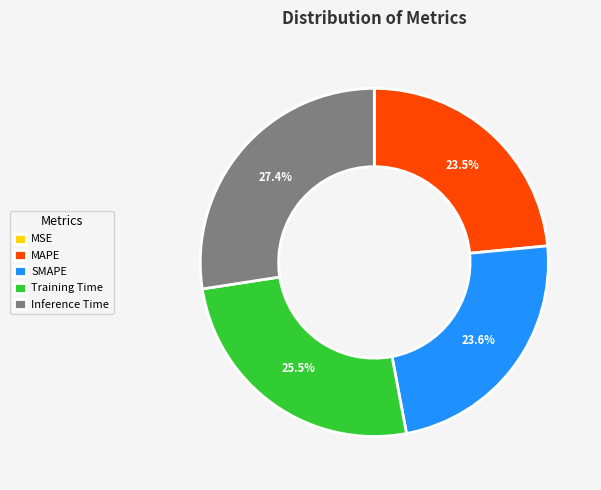

How much of the chart is everything except Training Time?

74.5%